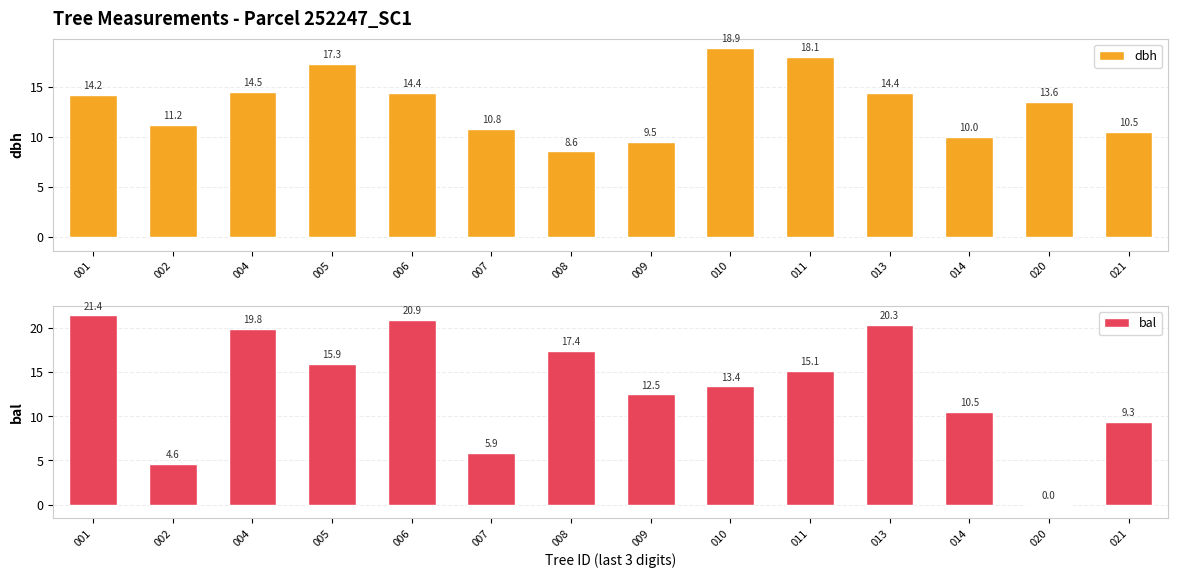

Reading left to right, transcribe all the data shown in this chart.

dbh: 14.2	11.2	14.5	17.3	14.4	10.8	8.6	9.5	18.9	18.1	14.4	10.0	13.6	10.5
bal: 21.4	4.6	19.8	15.9	20.9	5.9	17.4	12.5	13.4	15.1	20.3	10.5	0.0	9.3